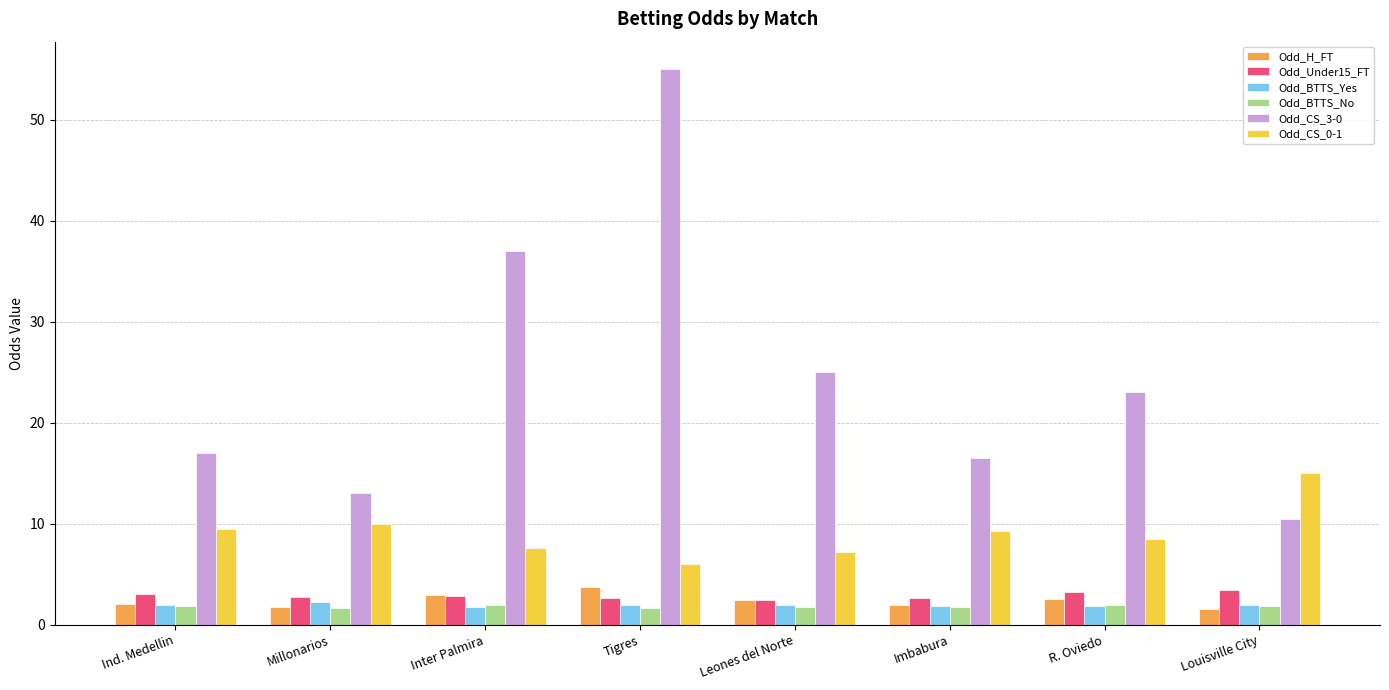

What is the average value of the Odd_CS_0-1 series?

9.1